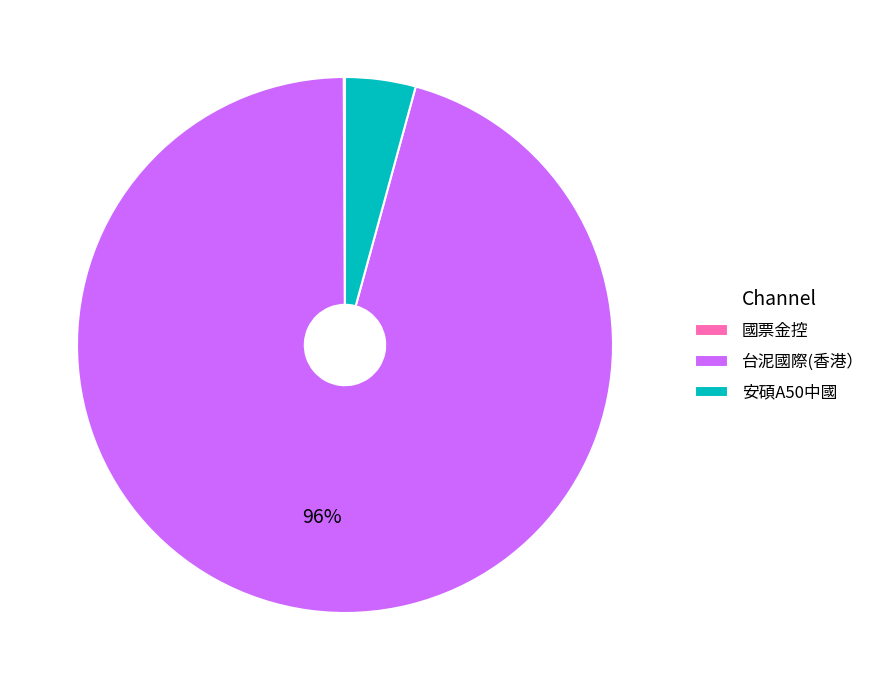

Combined, do 台泥國際(香港） and 安碩A50中國 account for over 50%?

Yes